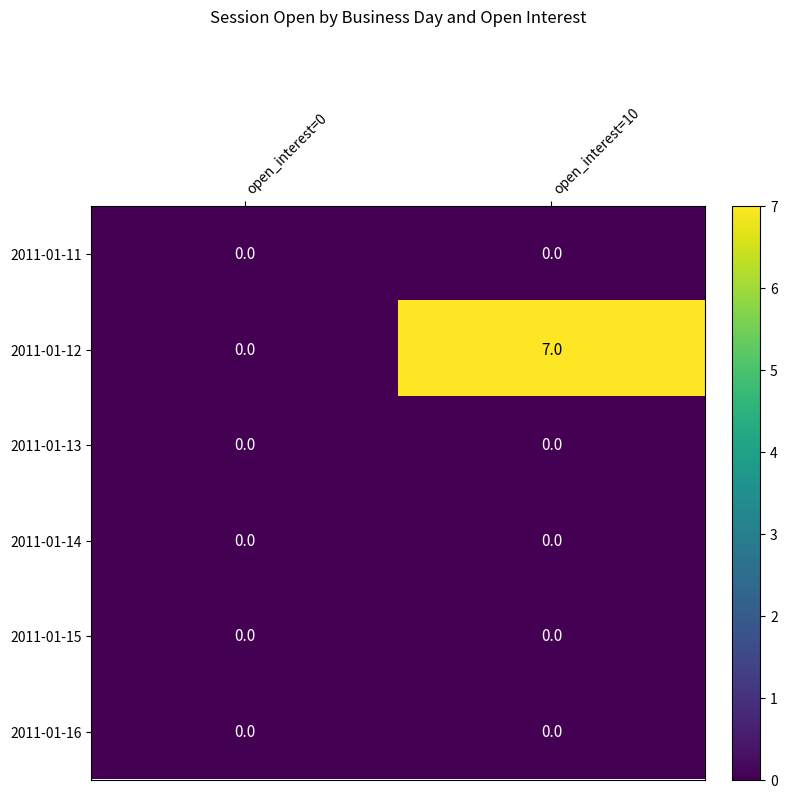

List the labels in order of 2011-01-12 value, largest first.

open_interest=10, open_interest=0